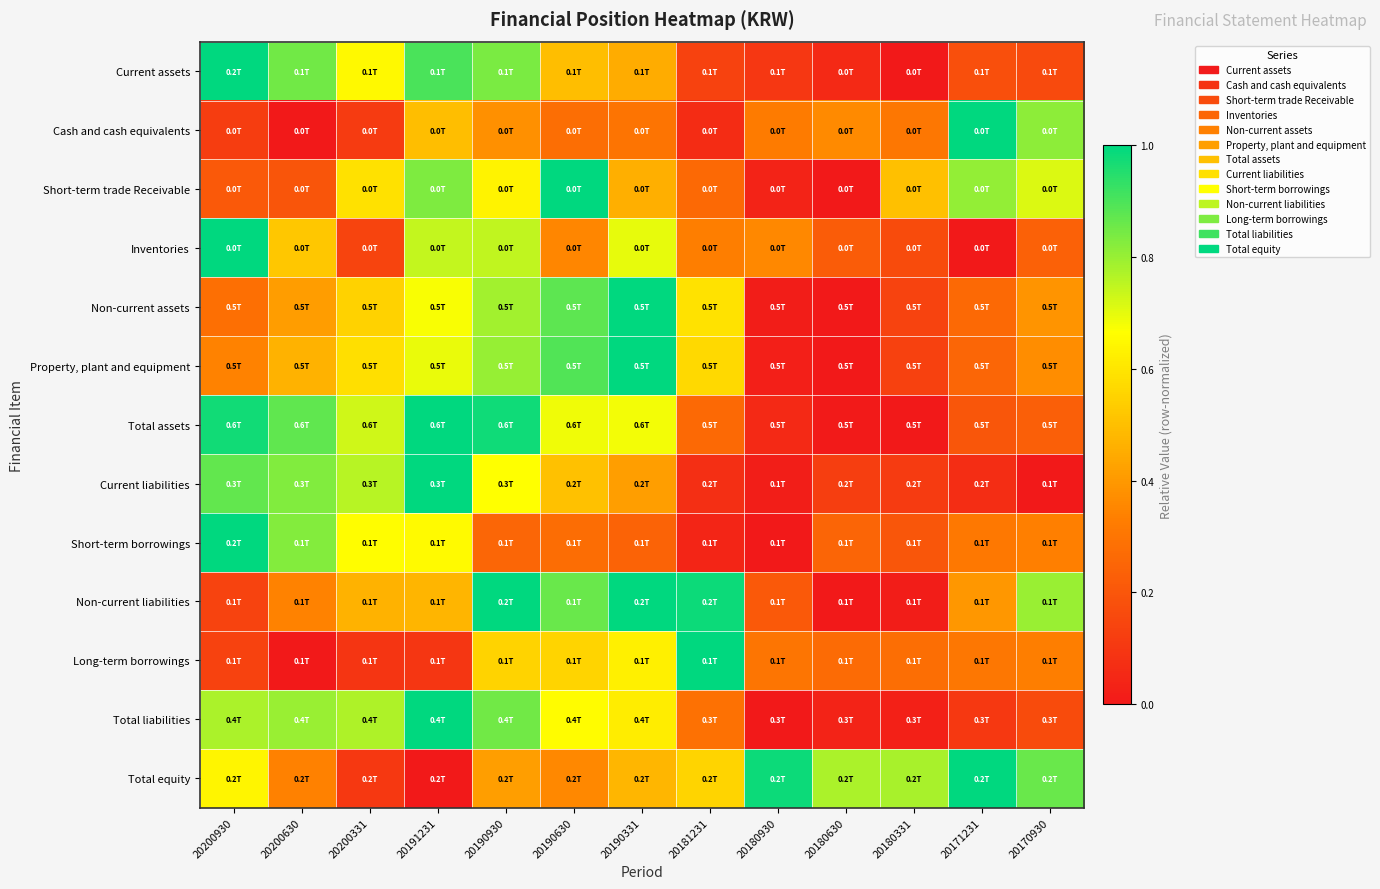

Which has a higher value, 20181231 or 20200630?

20200630